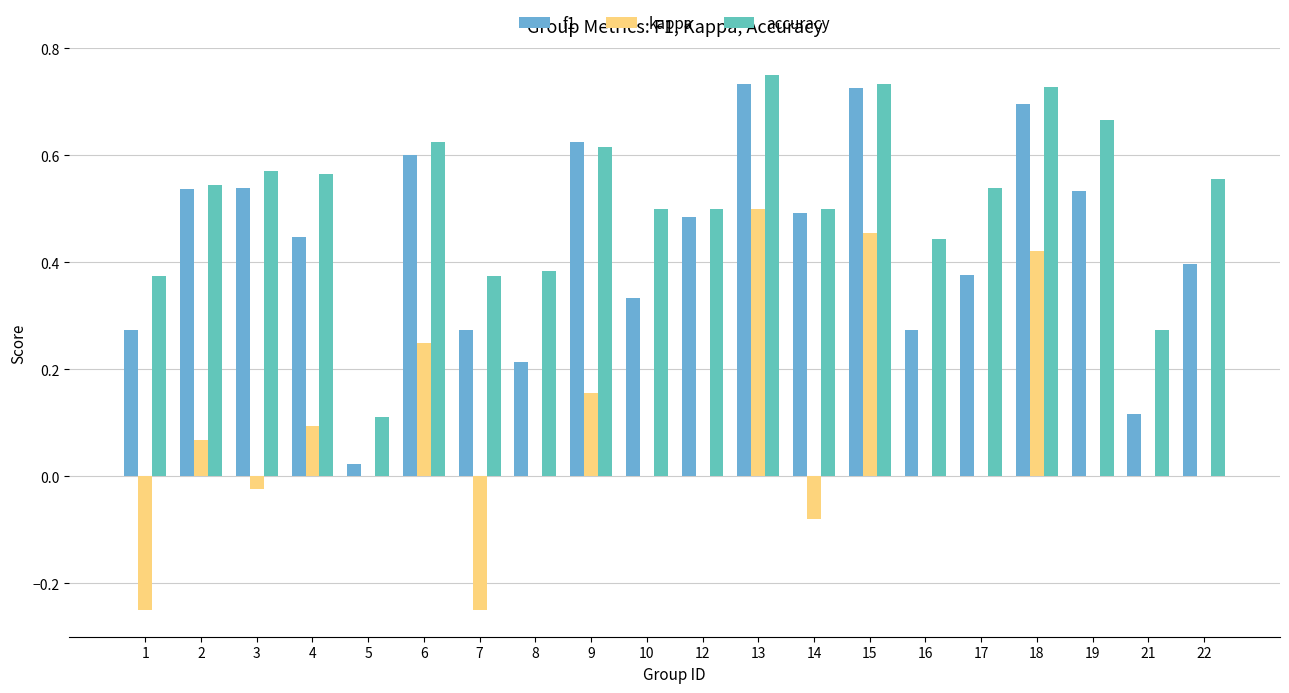

At which category does the chart reach its peak across all series?

13